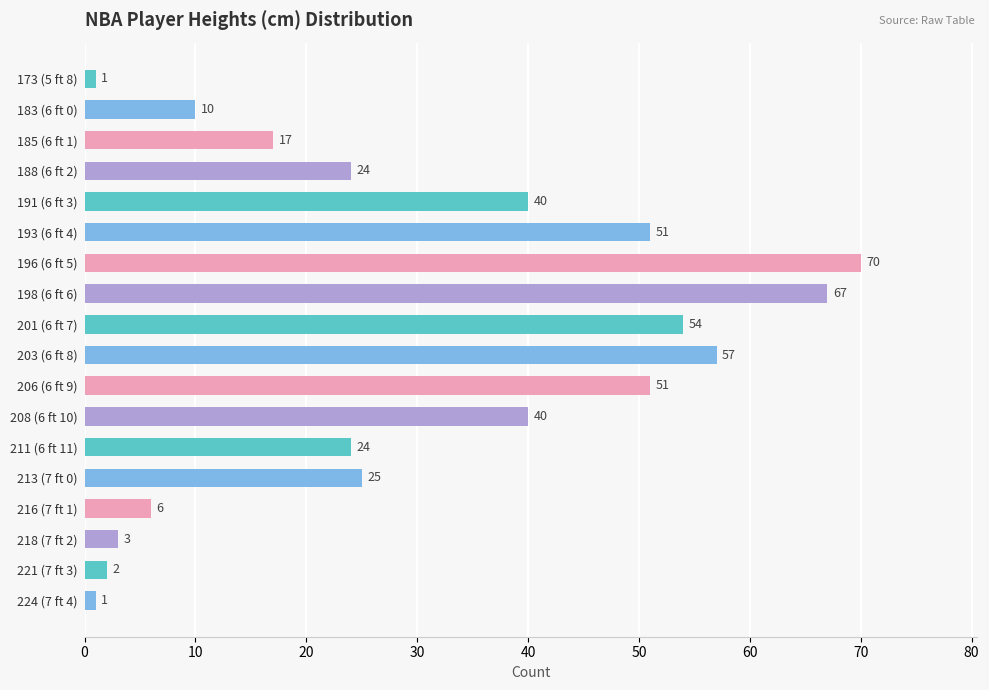

The chart shows a value of 2 at 221 (7 ft 3). True or false?

True